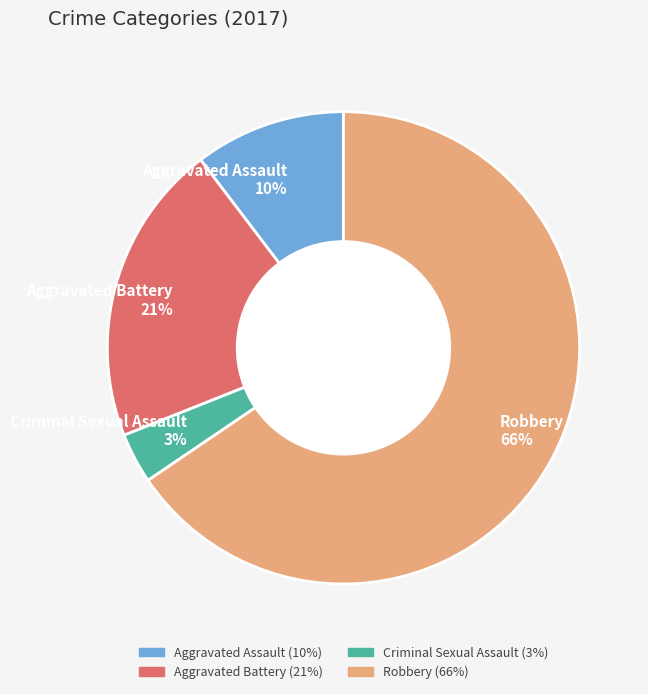

Rank the categories by value from lowest to highest.

Criminal Sexual Assault, Aggravated Assault, Aggravated Battery, Robbery